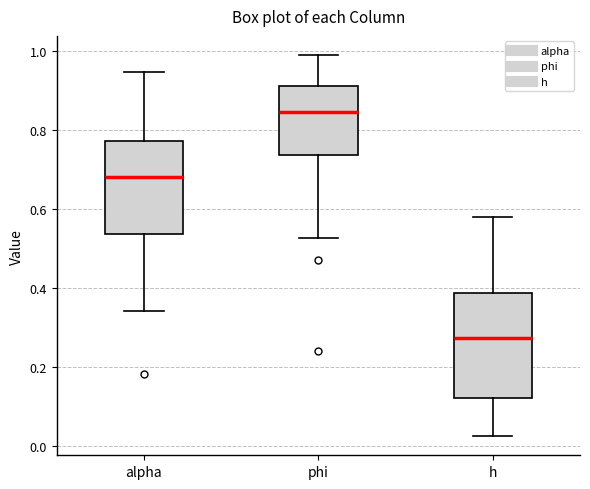

Which box has the lowest median line?

h